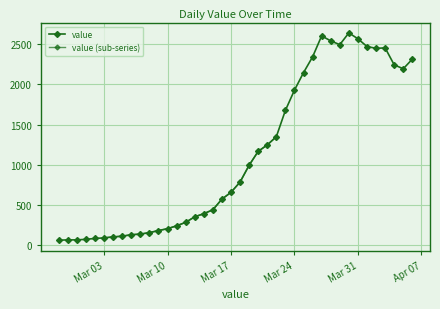

List the labels in order of value, largest first.

2020-03-30, 2020-03-27, 2020-03-31, 2020-03-28, 2020-03-29, 2020-04-01, 2020-04-03, 2020-04-02, 2020-03-26, 2020-04-06, 2020-04-04, 2020-04-05, 2020-03-25, 2020-03-24, 2020-03-23, 2020-03-22, 2020-03-21, 2020-03-20, 2020-03-19, 2020-03-18, 2020-03-17, 2020-03-16, 2020-03-15, 2020-03-14, 2020-03-13, 2020-03-12, 2020-03-11, 2020-03-10, 2020-03-09, 2020-03-08, 2020-03-07, 2020-03-06, 2020-03-05, 2020-03-04, 2020-03-03, 2020-03-02, 2020-03-01, 2020-02-28, 2020-02-29, 2020-02-27